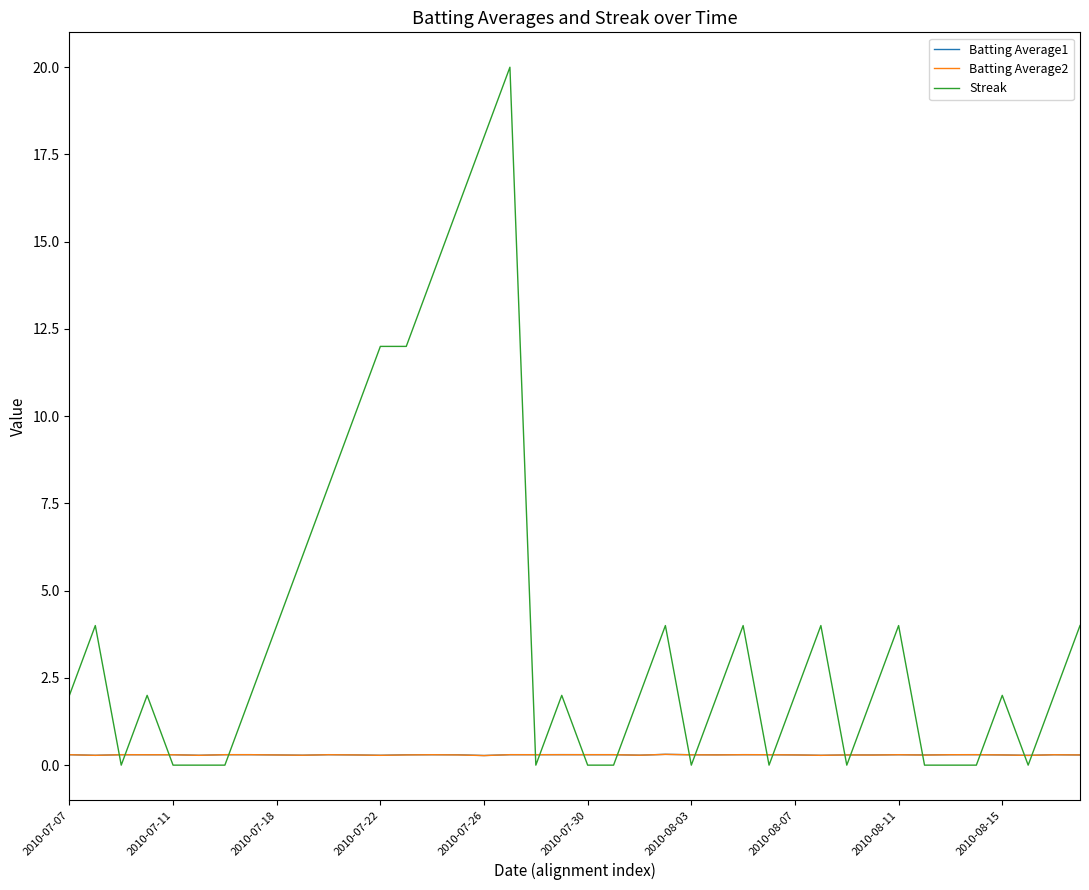

Which series has the largest total across all categories?

Streak